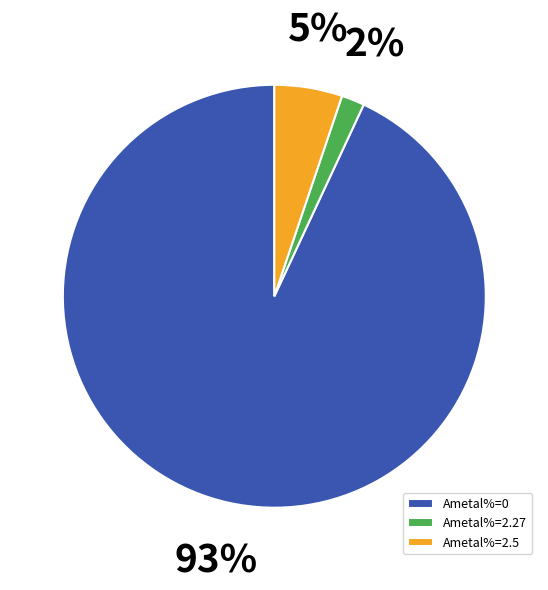

What is the majority slice?

Ametal%=0